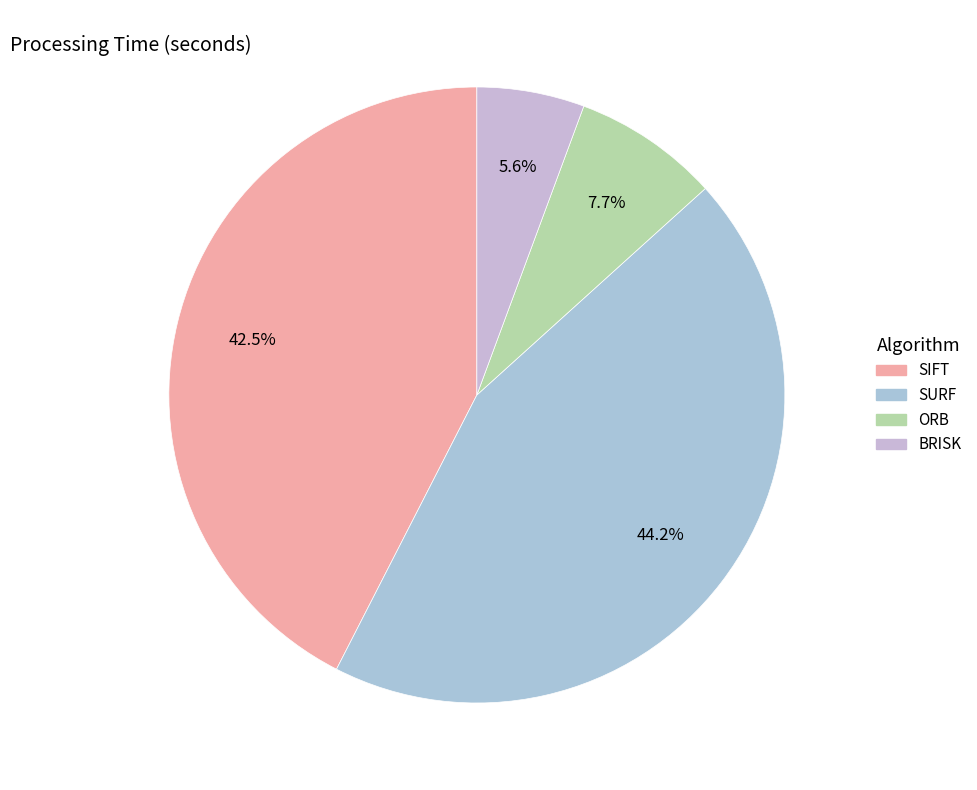

Is there a majority slice in this chart?

No